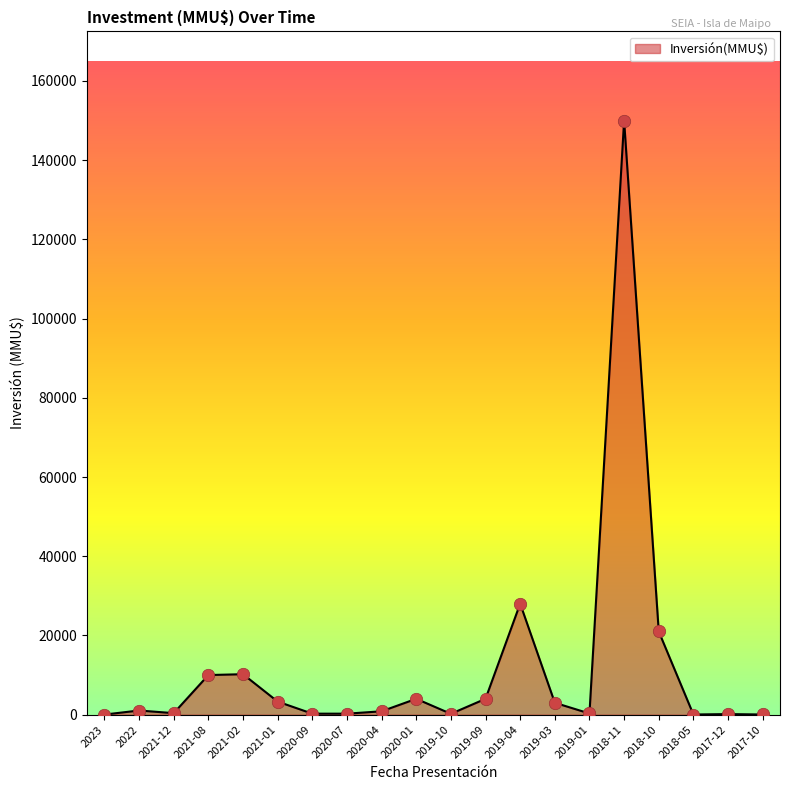

Approximately how many times larger is the value at 2018-11 compared to 2019-10?

710.9